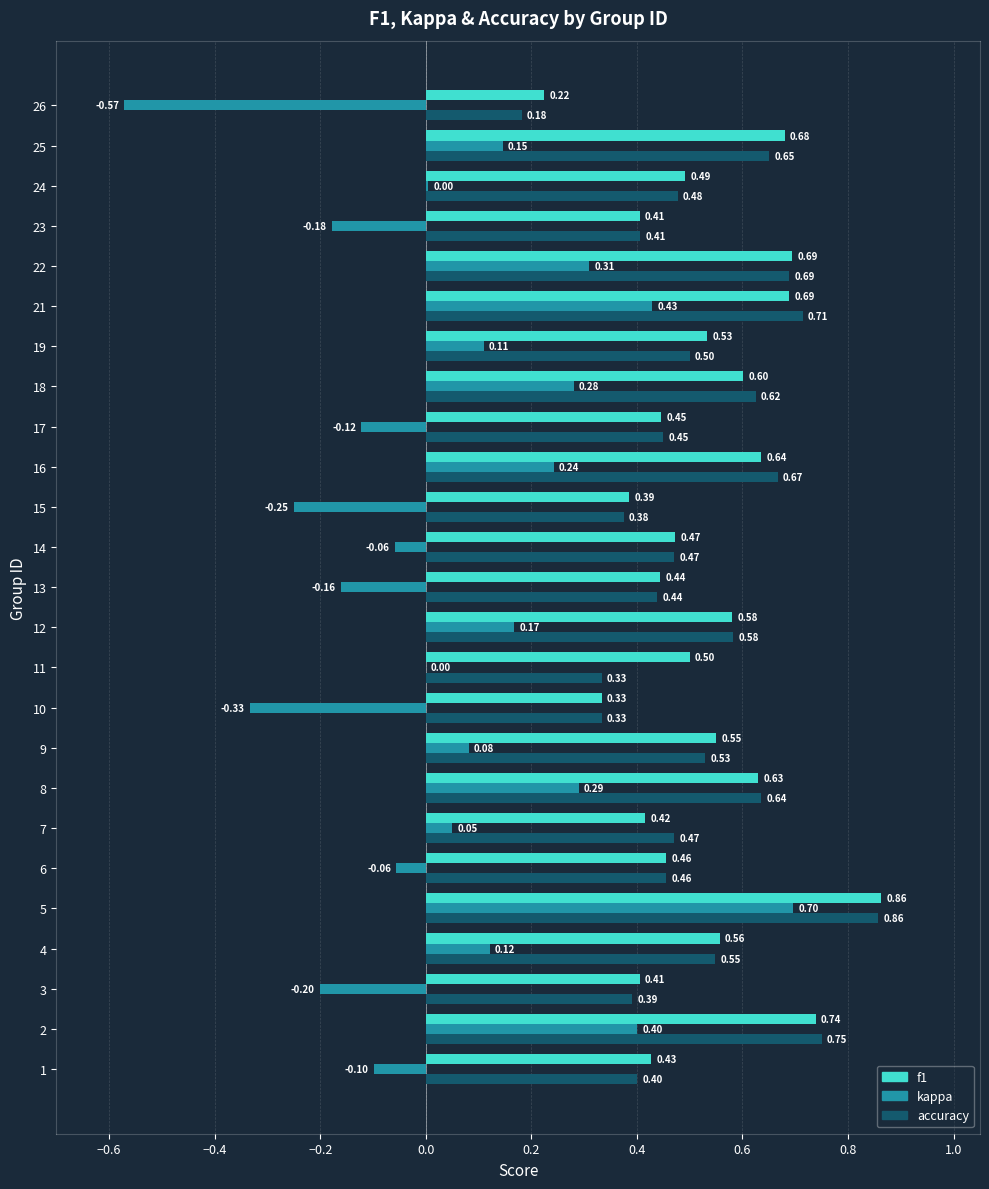

What is the sum of all f1 values?

13.2